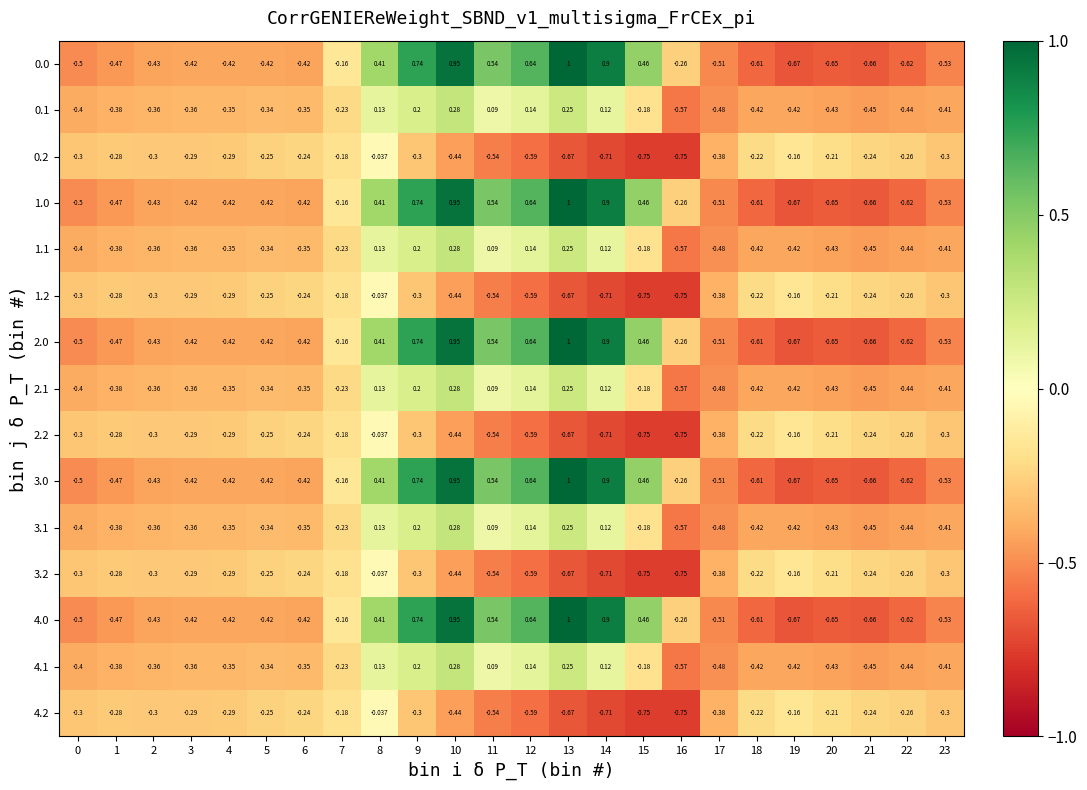

How many distinct data groups are displayed?

15